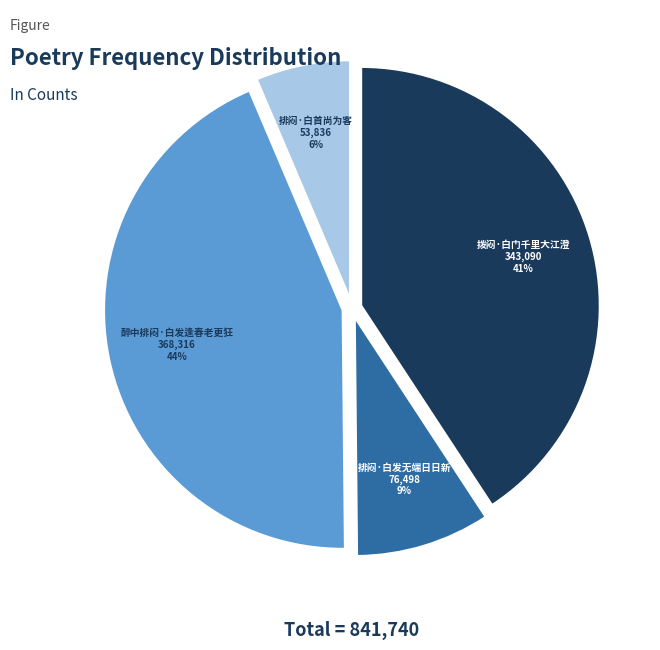

To the nearest percent, what is the difference between the 醉中排闷·白发逢春老更狂 and 排闷·白发无端日日新 slice percentages?

35%